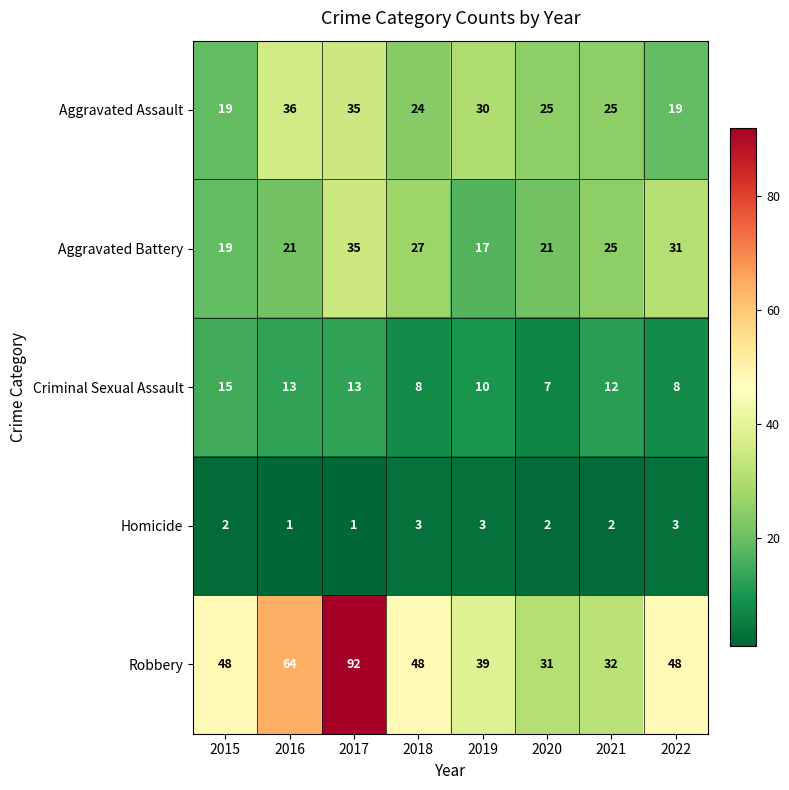

Which series has the largest total across all categories?

Robbery